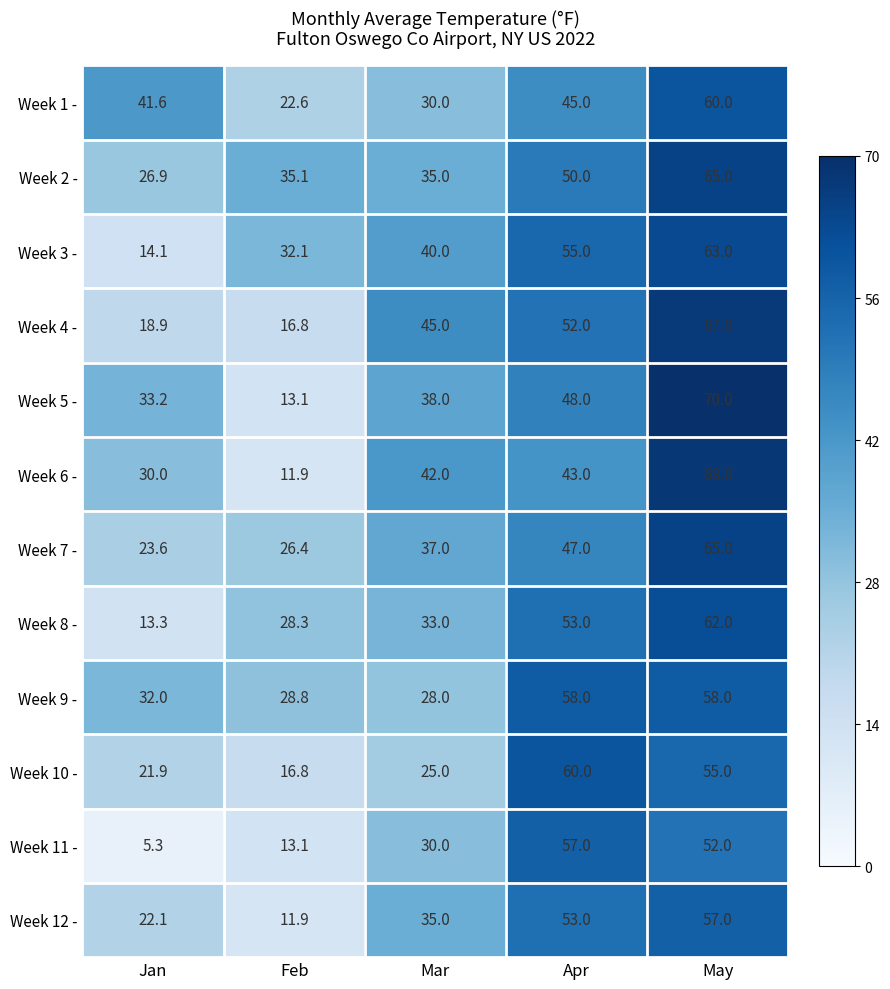

What is the approximate value of Week 10 - at Feb?

16.8